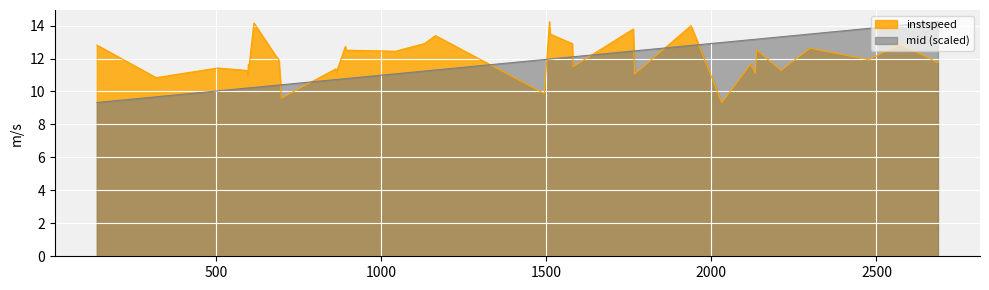

True or false: mid has more than 1 interior local peaks.

False